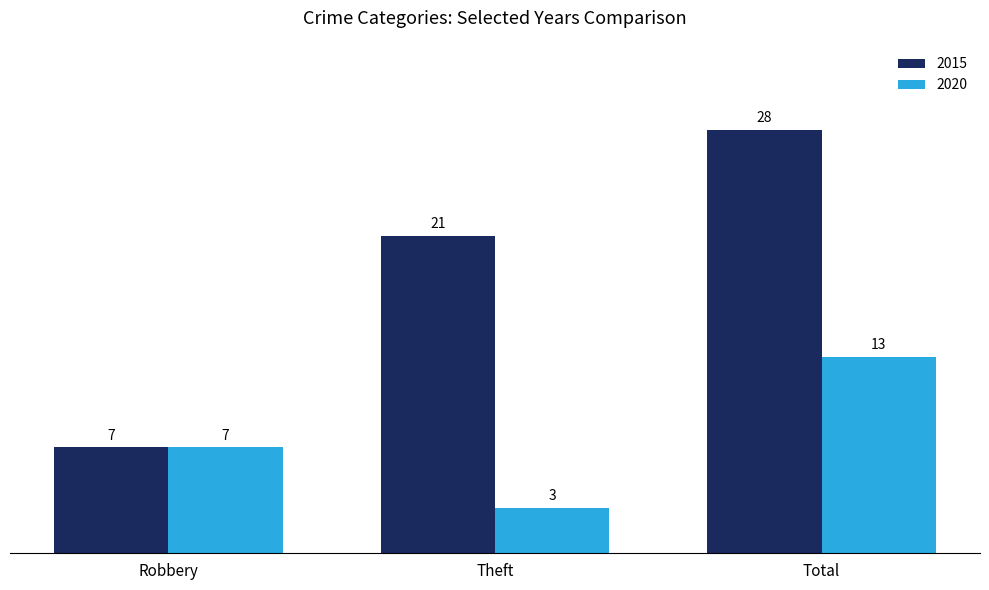

What is the average value of the 2015 series?

19